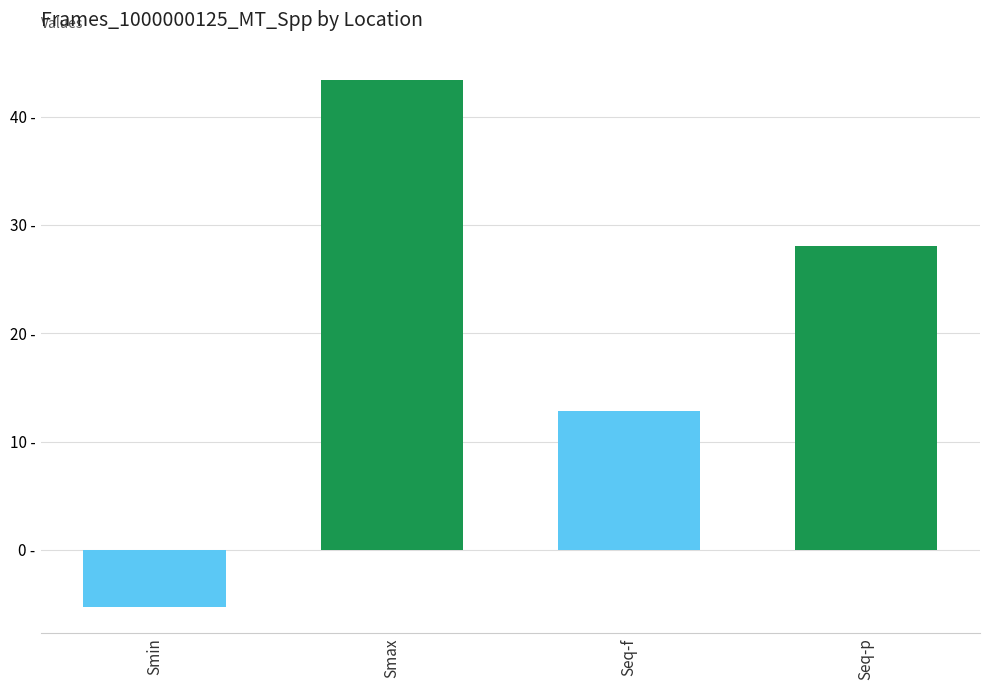

True or false: the data shows -5.3 at Smin.

True